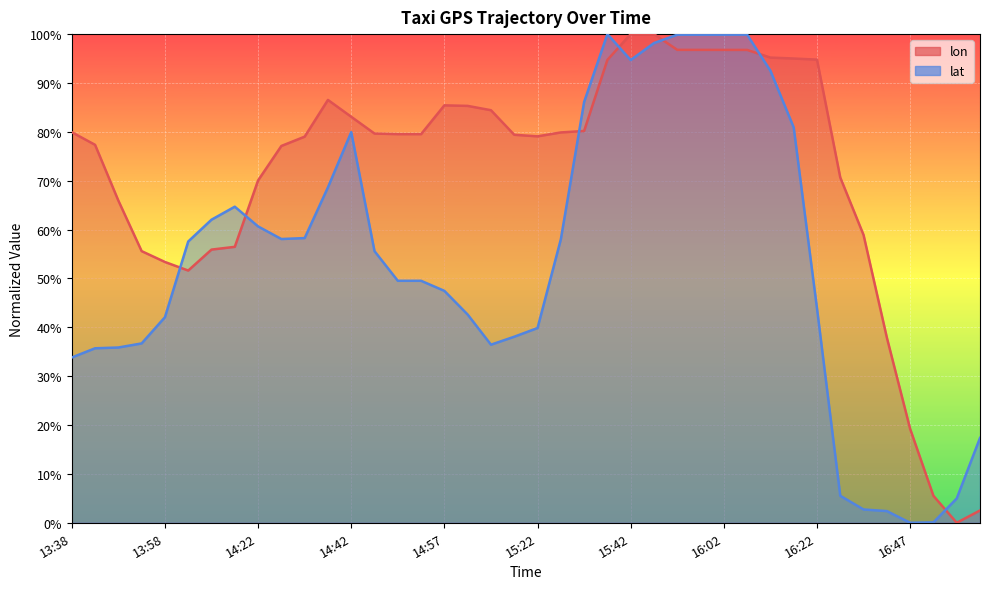

What is the difference between the maximum and minimum values in the lat series?

100.0